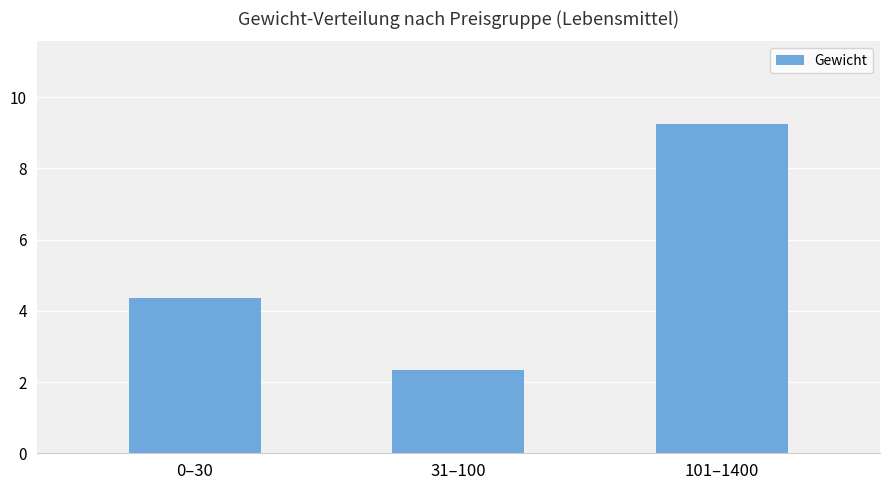

Rank the categories by value from lowest to highest.

31–100, 0–30, 101–1400